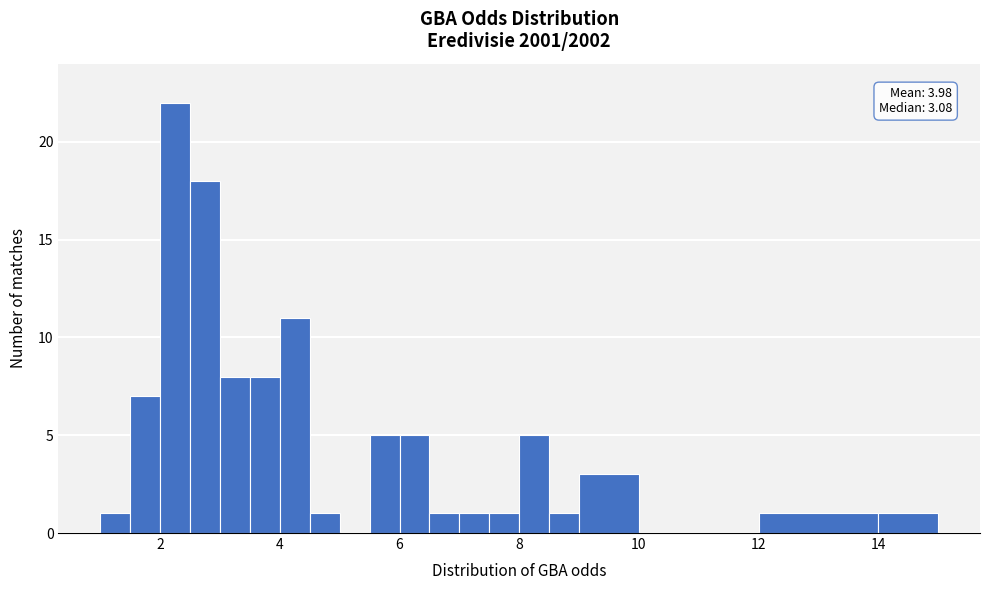

Around what value on the x-axis is the tallest bar? Give the approximate position of its centre, as read against the axis.

2.2